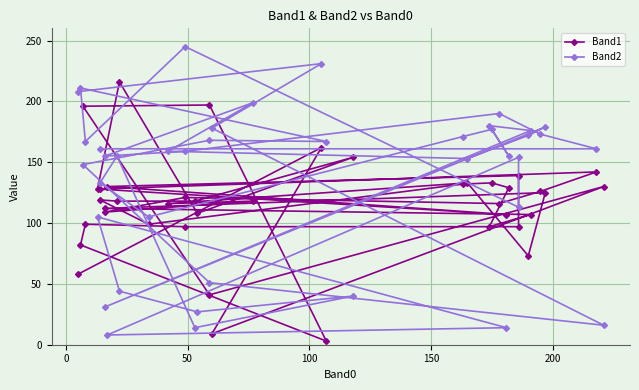

In Band1, how many points are higher than both neighbors (excluding endpoints)?

14